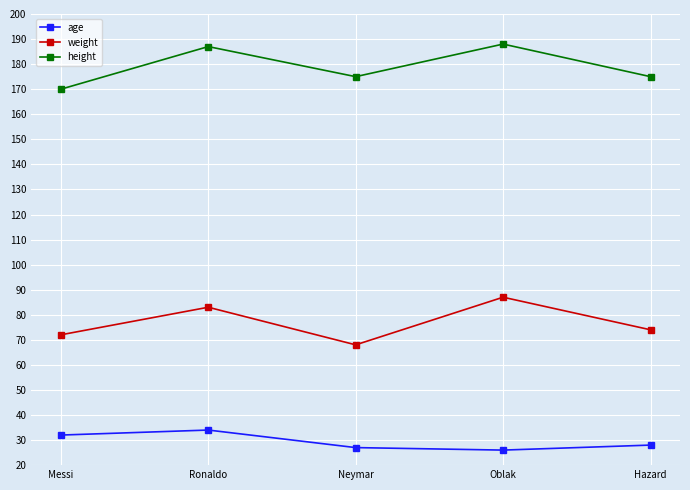

How many distinct data groups are displayed?

3